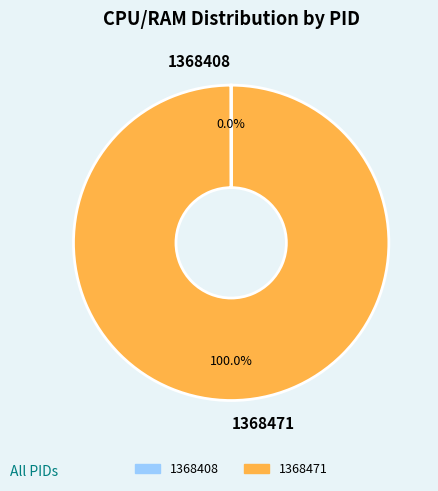

Is there any slice that represents more than half of the pie?

Yes